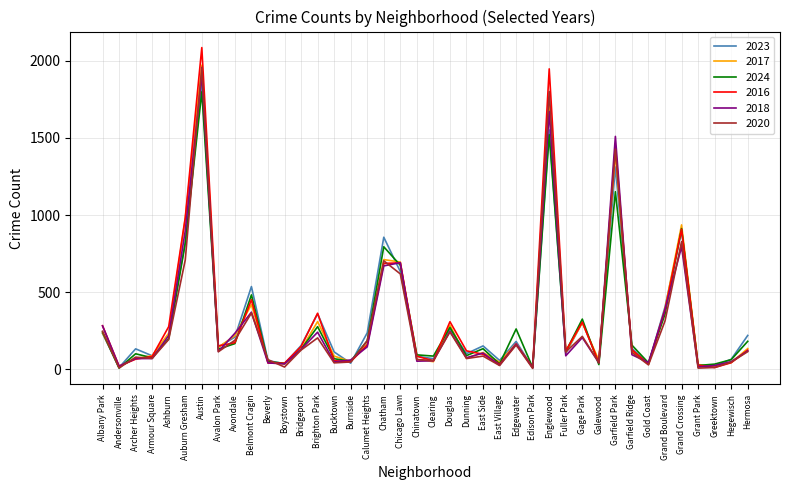

The value of 2023 at Garfield Park is 2317. True or false?

False